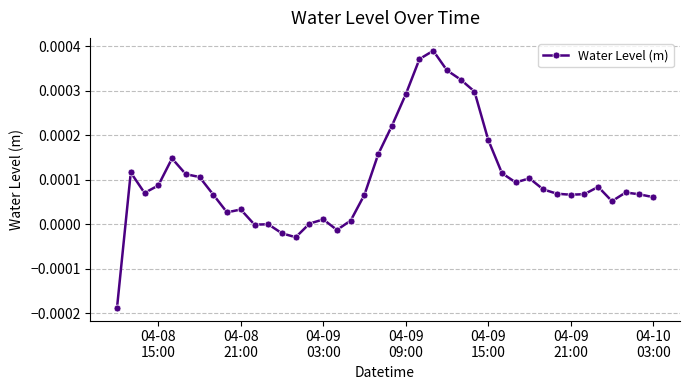

How many data points does each series have?

40